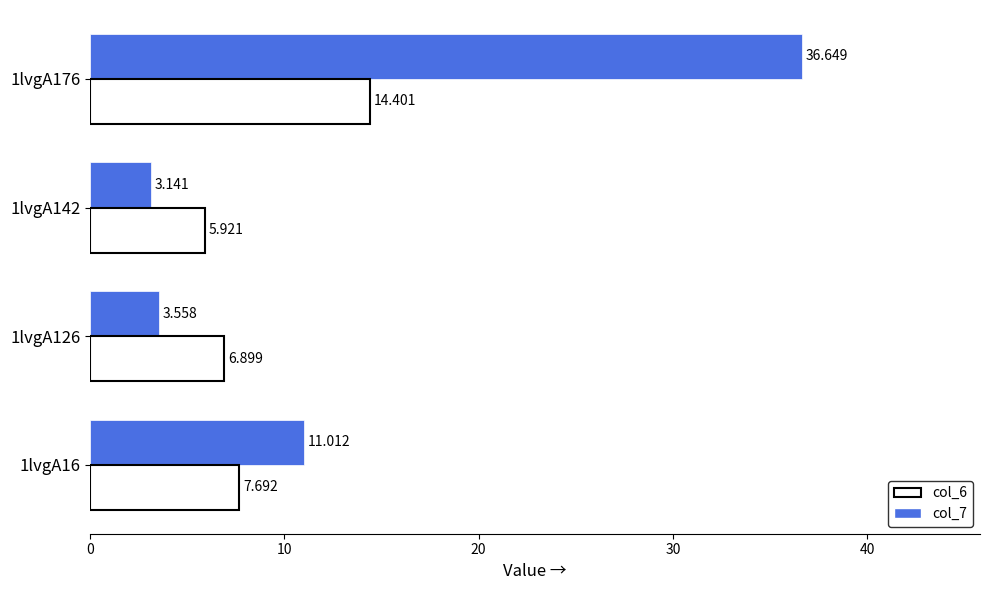

List the labels in order of col_6 value, smallest first.

1lvgA142, 1lvgA126, 1lvgA16, 1lvgA176